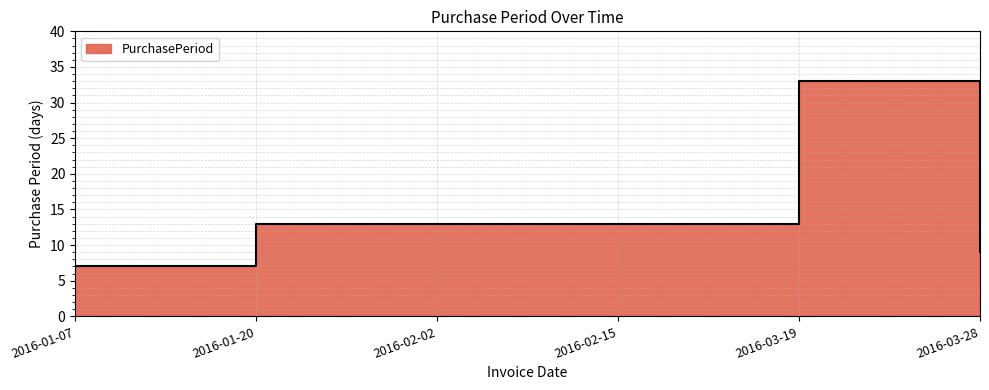

Which has a higher value, 2016-02-15 or 2016-01-07?

2016-02-15